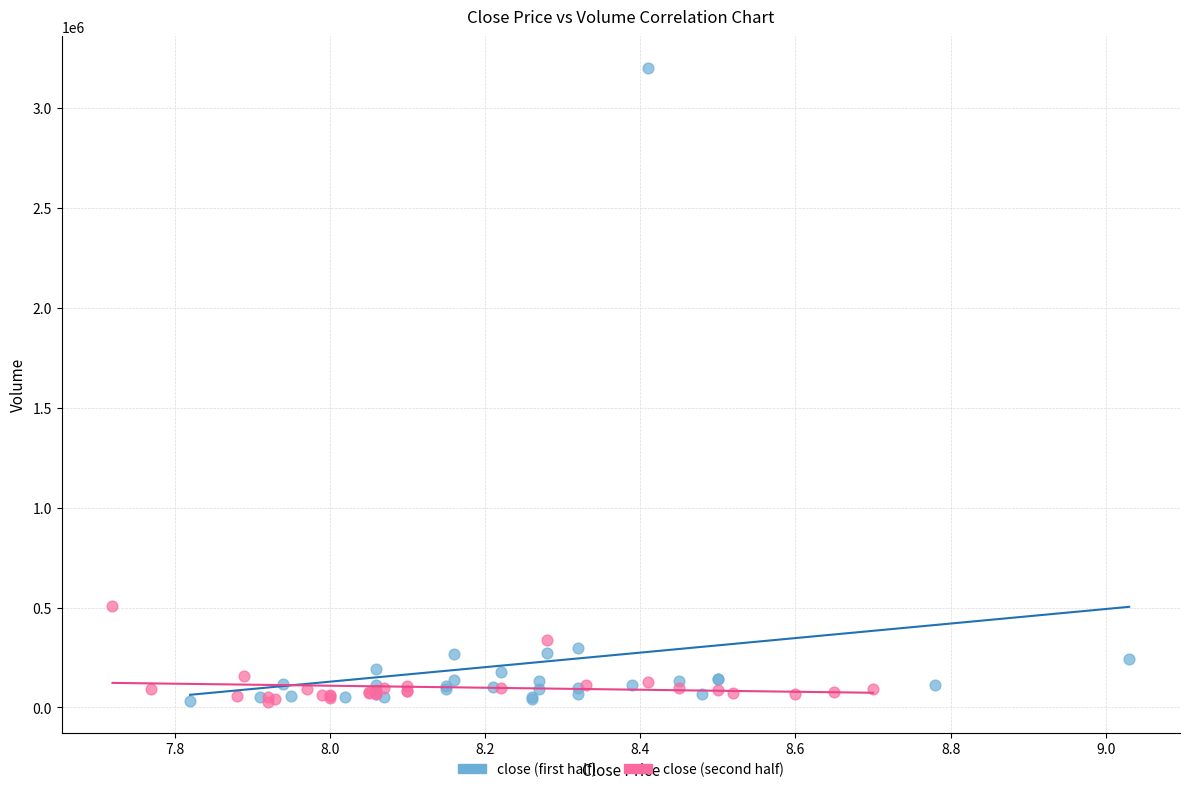

What are all the series names shown in the legend?

close (first half), close (second half)